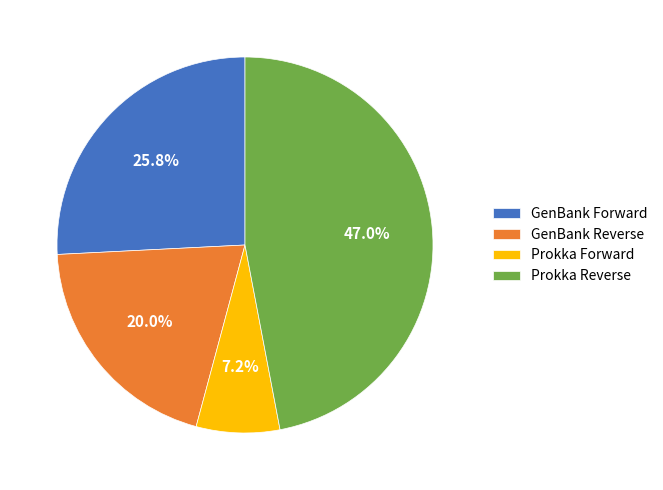

Is the sum of GenBank Reverse and Prokka Reverse greater than half?

Yes